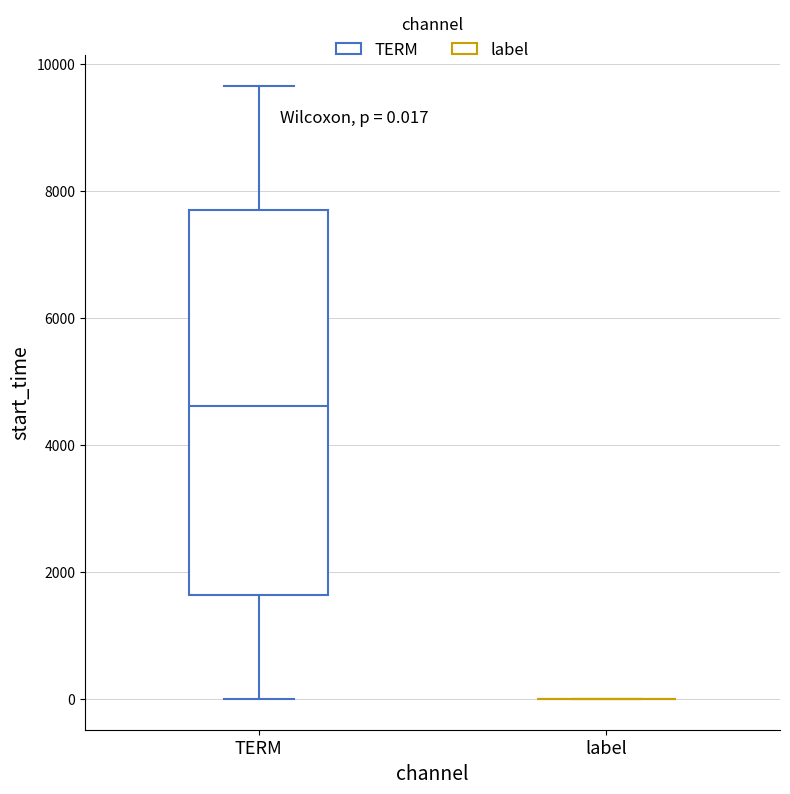

Which box is the tallest, from its lower edge to its upper edge?

TERM